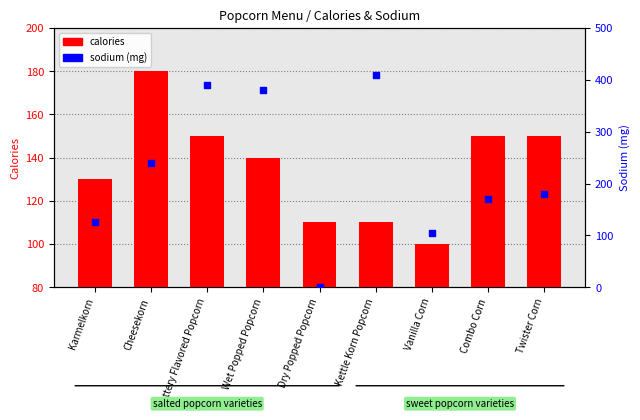

Which series contains the lowest Y value?

sodium